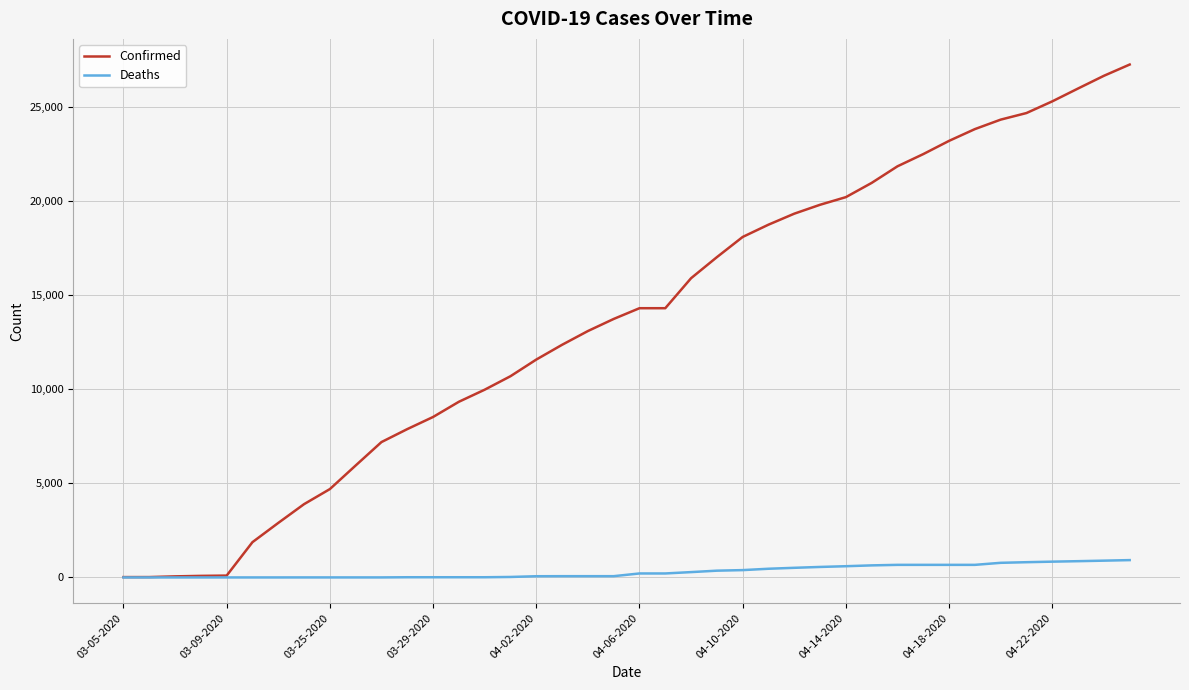

Which series has the largest total across all categories?

Confirmed